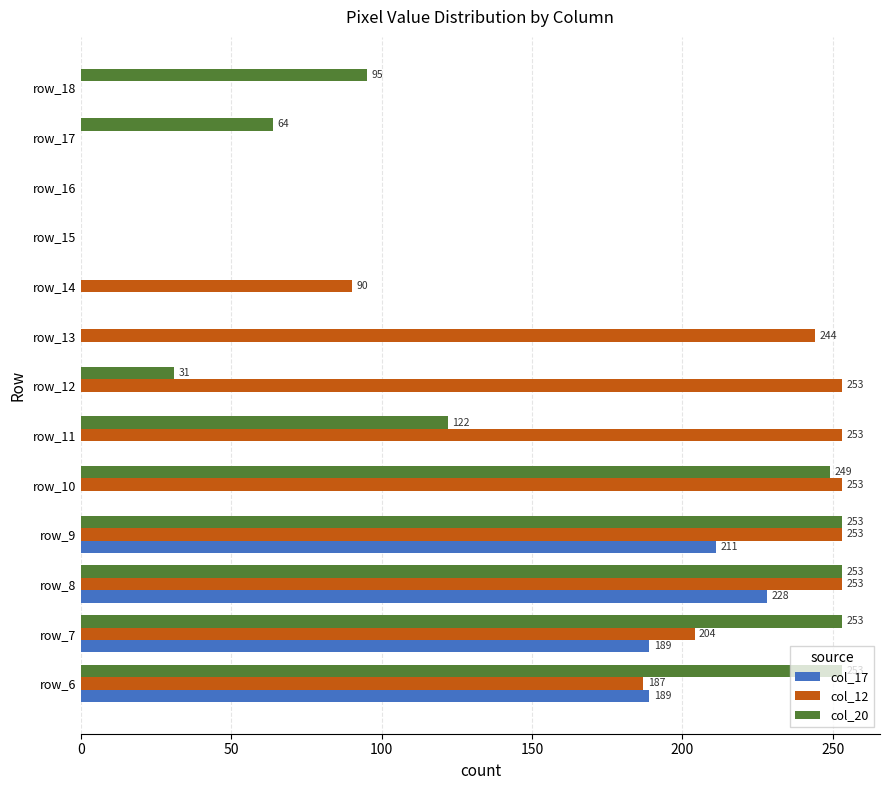

Which series changed the most between row_8 and row_13?

col_20